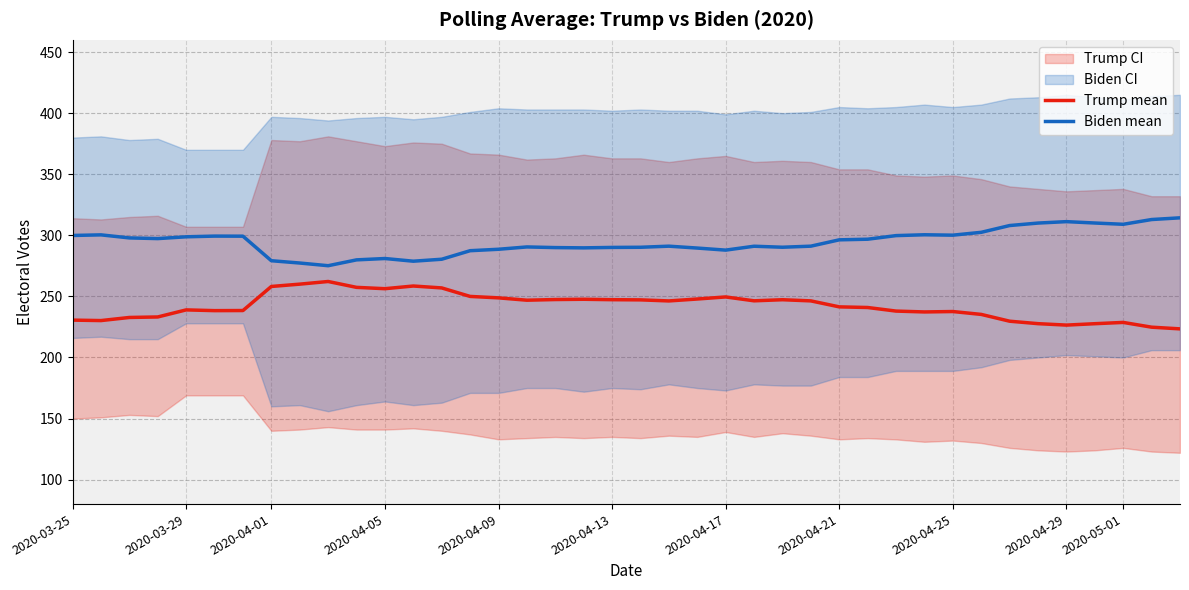

True or false: Biden mean has more than 0 interior local peaks.

True